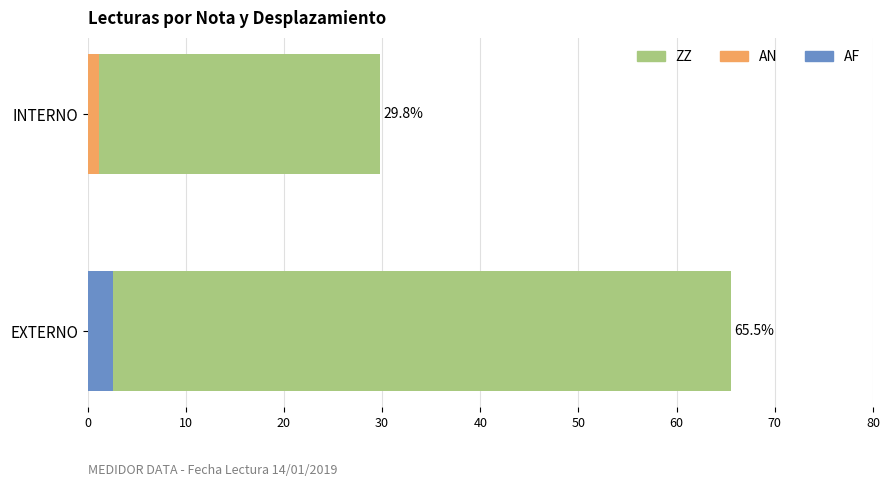

How many bars are there in each group?

3